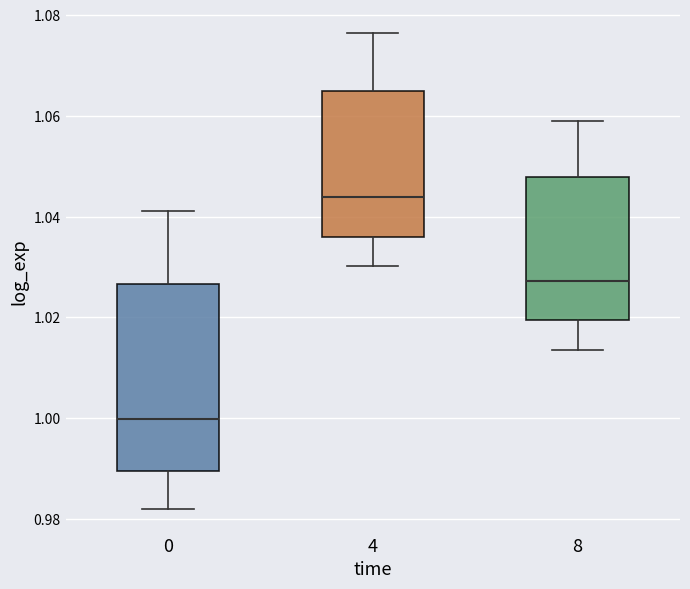

Reading left to right, read every box against the y-axis: the position of its median line, the range the box covers, and the ends of its whiskers. The values are not printed on the chart, so give them approximately, as read against the axis.

0: median 1.000, box 0.990 to 1.026, whiskers 0.982 to 1.042
4: median 1.044, box 1.036 to 1.066, whiskers 1.030 to 1.076
8: median 1.028, box 1.020 to 1.048, whiskers 1.014 to 1.058